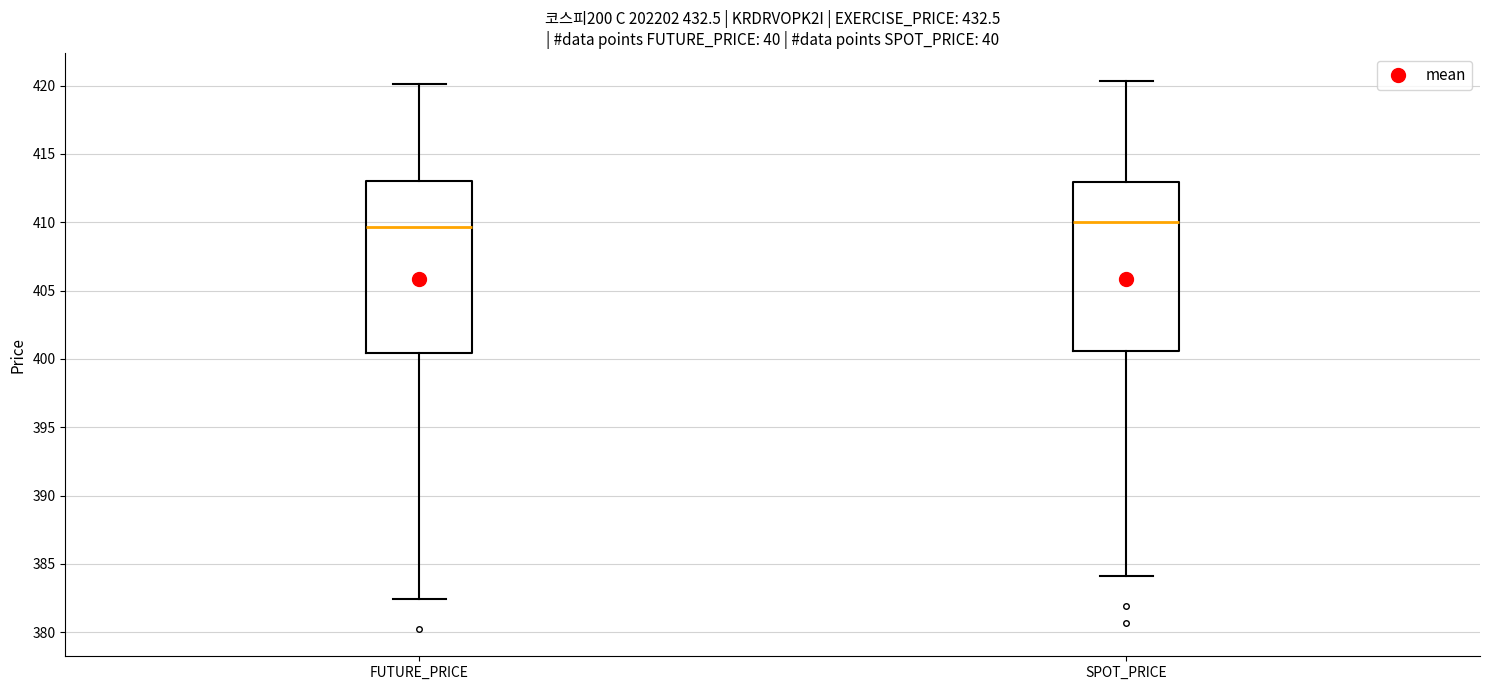

Reading left to right, transcribe this box plot: for each box, give where its median line is, the range the box spans, and where its two whiskers end, as read against the y-axis. The values are not printed on the chart, so give them approximately, as read against the axis.

FUTURE_PRICE: median 409.5, box 400.5 to 413.0, whiskers 382.5 to 420.0
SPOT_PRICE: median 410.0, box 400.5 to 413.0, whiskers 384.0 to 420.5